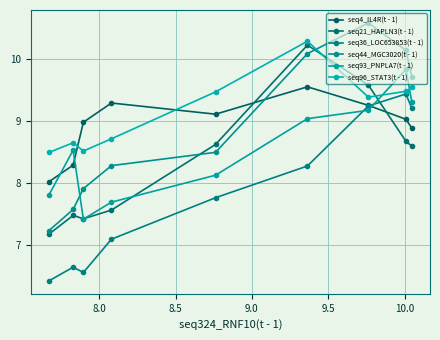

What are all the series names shown in the legend?

seq4_IL4R(t - 1), seq21_HAPLN3(t - 1), seq36_LOC653853(t - 1), seq44_MGC3020(t - 1), seq93_PNPLA7(t - 1), seq96_STAT3(t - 1)